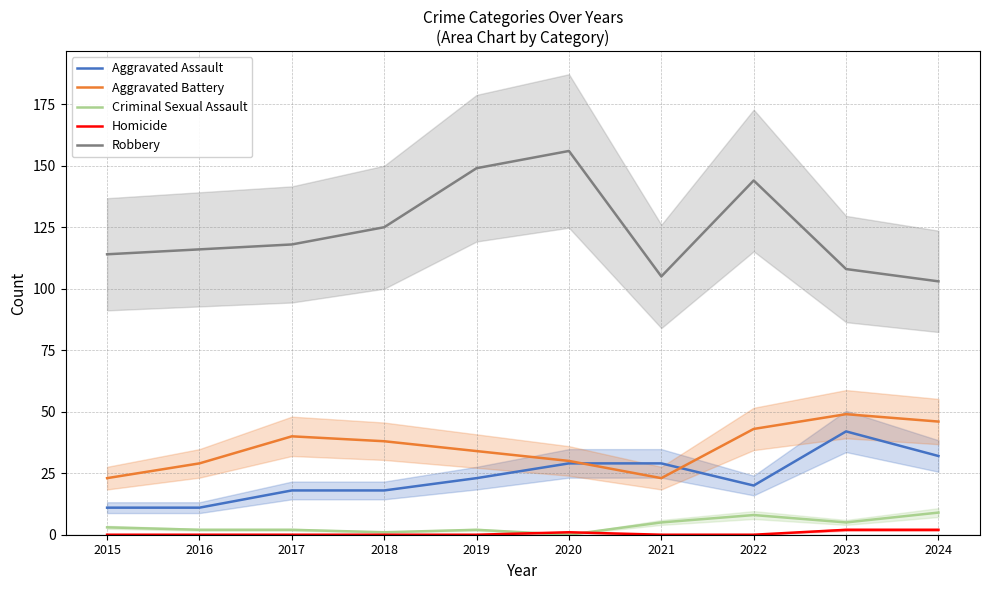

How many interior local peaks does the Robbery series have?

2